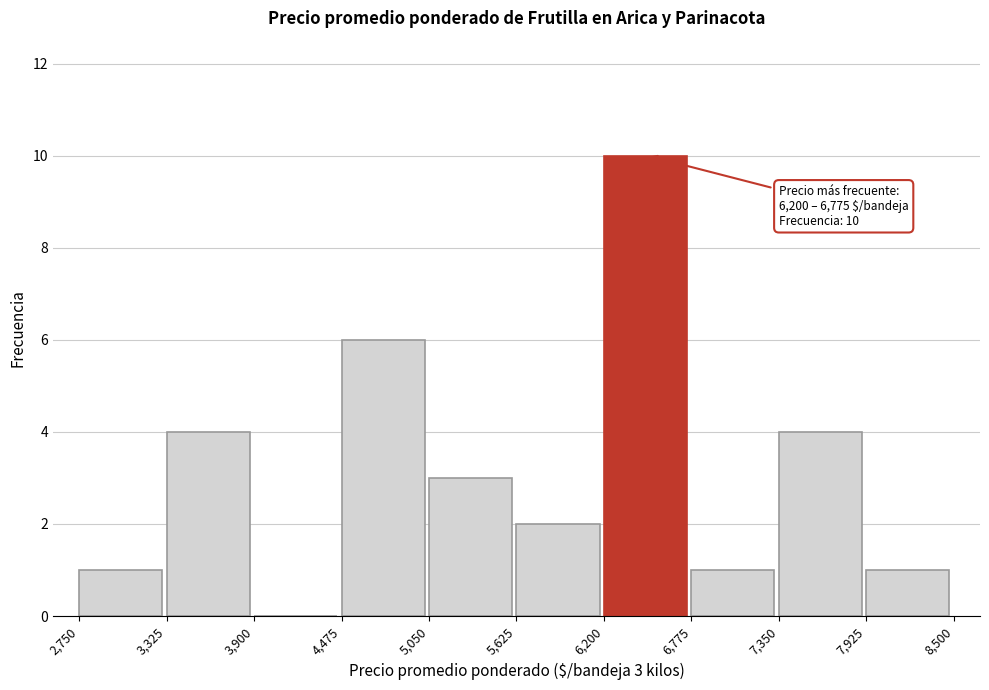

Over which range of the x-axis is the bar tallest?

6,200 to 6,775